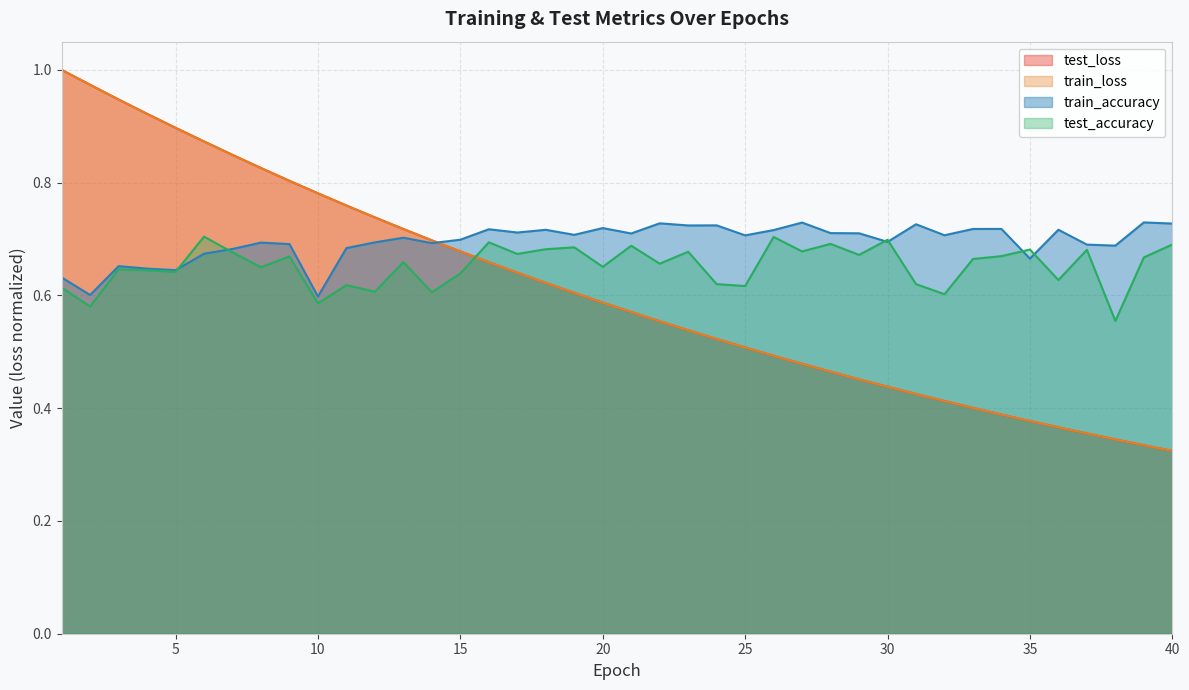

Which category has the highest value across all series?

1